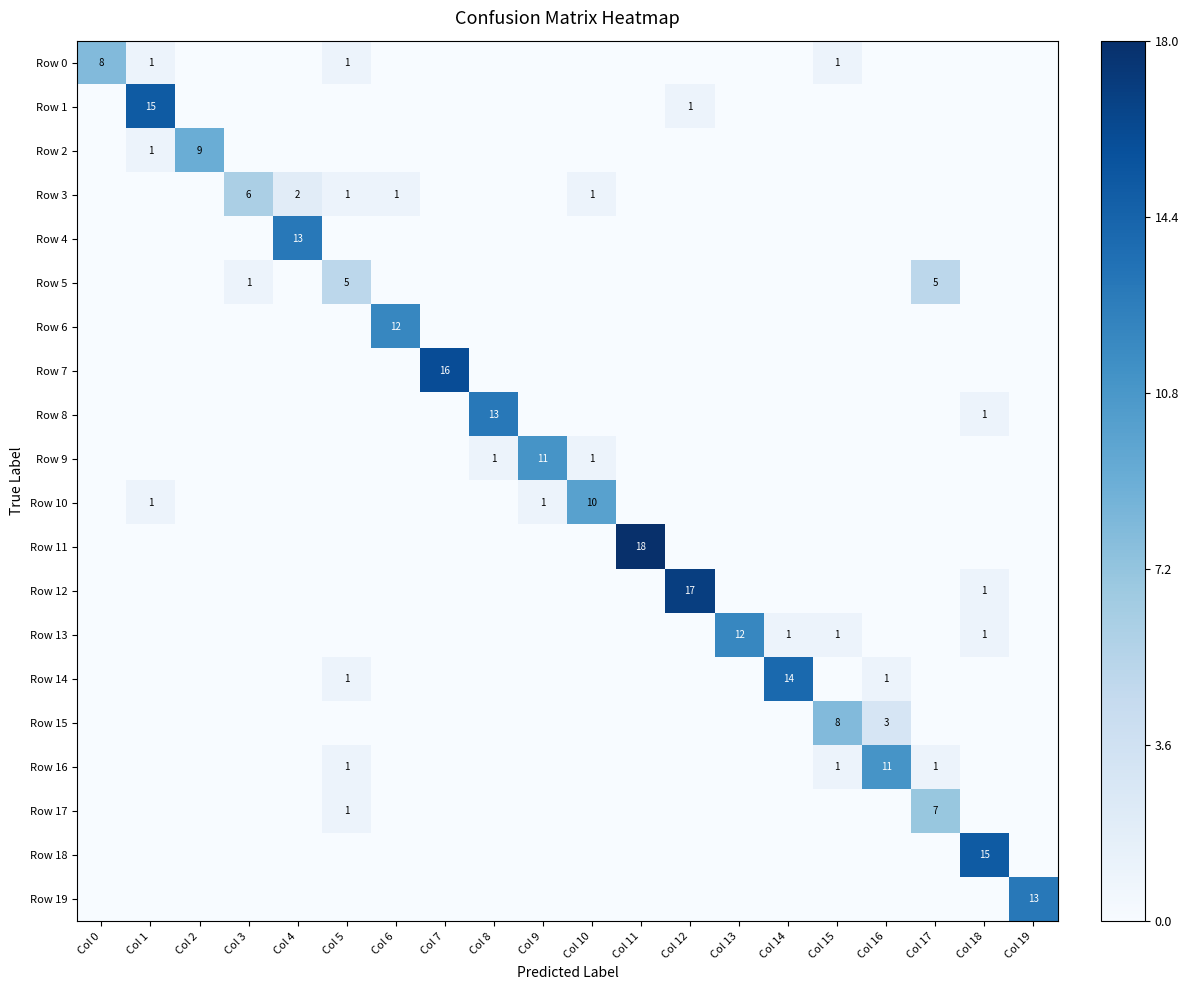

What is the average value of the Row 19 series?

1